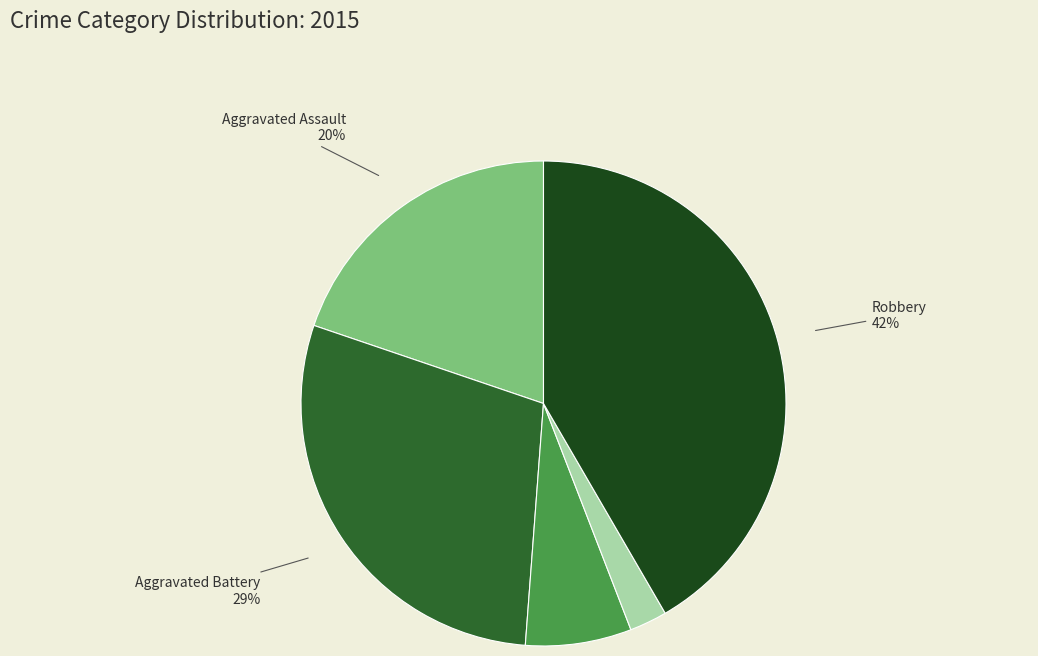

The Robbery slice represents 36% of the pie. True or false?

False